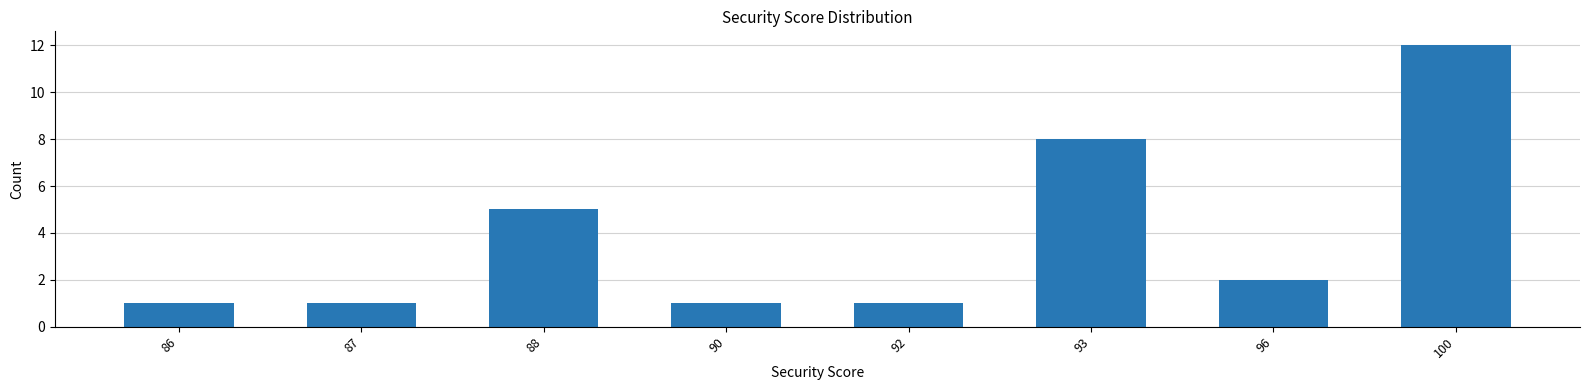

Reading left to right, extract all data points from this chart.

1	1	5	1	1	8	2	12